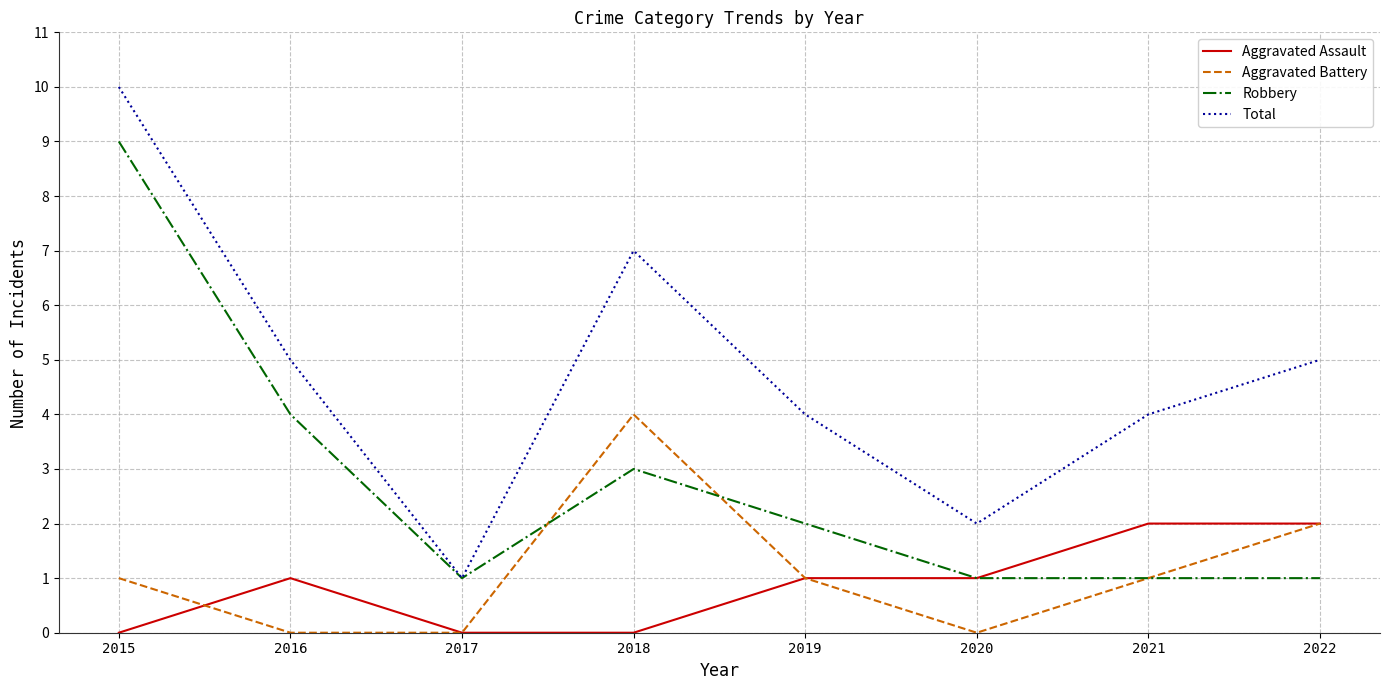

At which label does Total first exceed 5?

2015